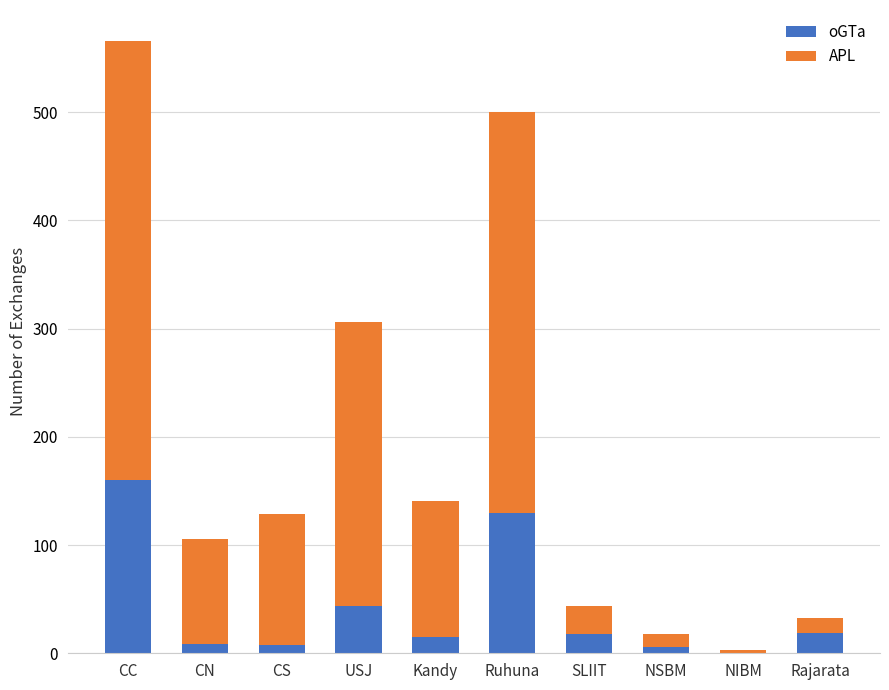

The oGTa series shows 130 at Ruhuna. True or false?

True